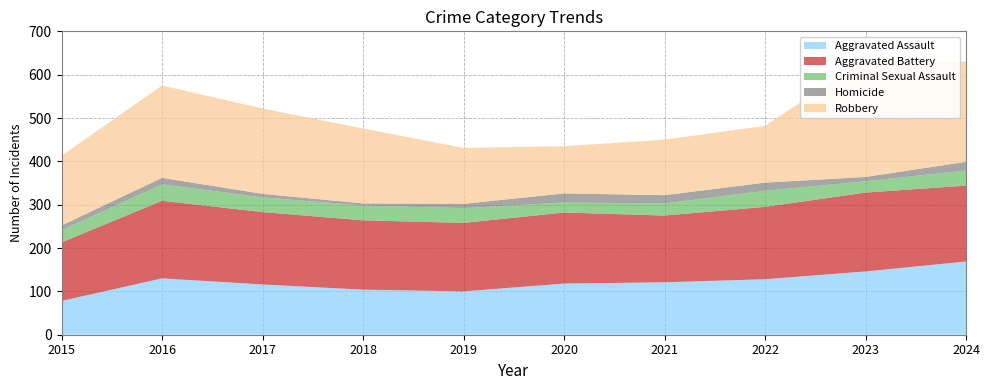

Reading left to right, transcribe all the data shown in this chart.

Aggravated Assault: 78	130	116	104	100	118	121	128	146	169
Aggravated Battery: 135	179	167	160	158	164	154	167	182	175
Criminal Sexual Assault: 28	38	34	34	34	23	28	37	26	35
Homicide: 11	15	8	5	10	21	19	19	10	20
Robbery: 161	213	197	173	129	109	128	131	271	231